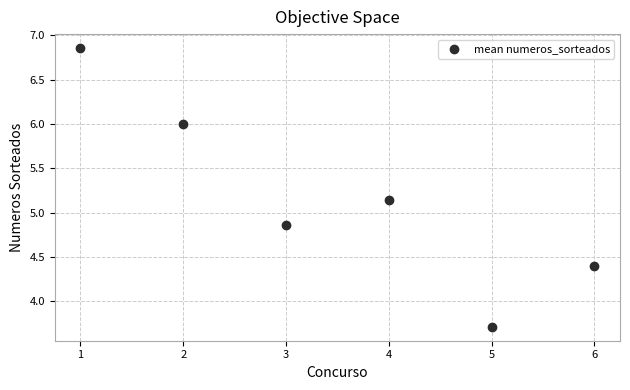

What is the average Y value?

5.2